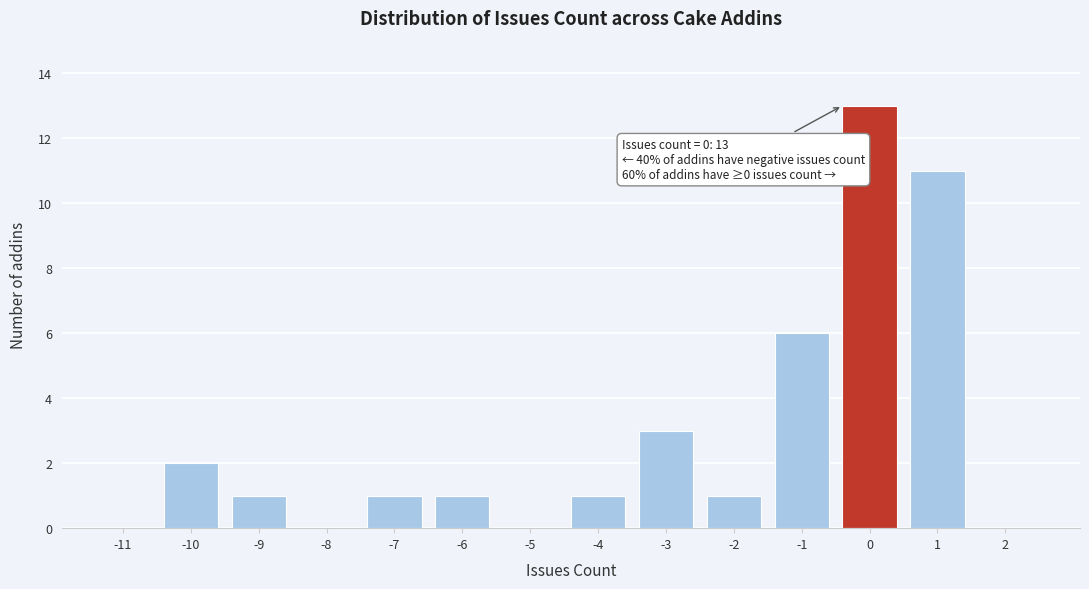

Reading left to right, what are all the values shown in this chart?

-11=0	-10=2	-9=1	-8=0	-7=1	-6=1	-5=0	-4=1	-3=3	-2=1	-1=6	0=13	1=11	2=0